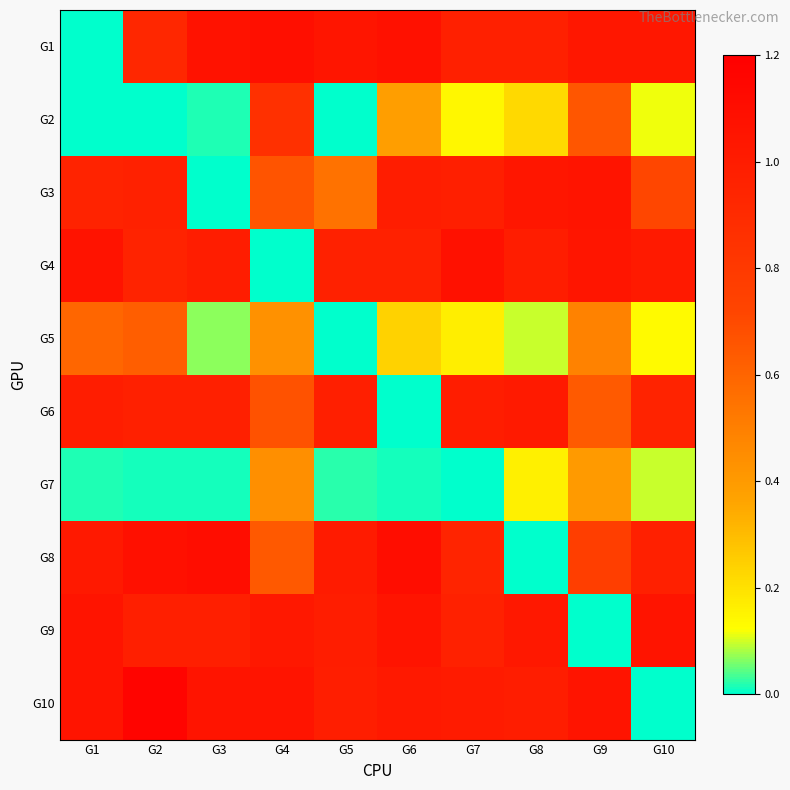

Which series has the widest spread of values?

G10